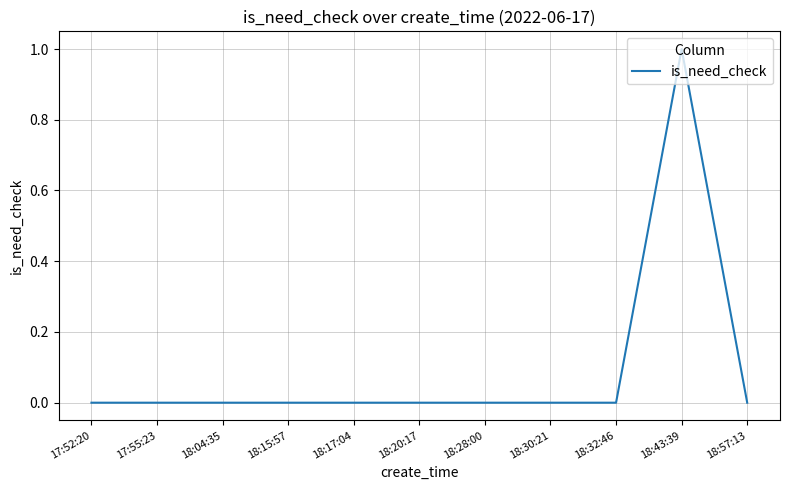

What position from the right is 18:20:17?

6